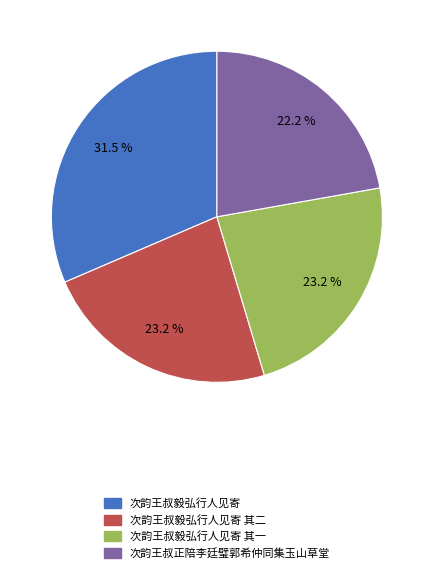

How many segments does this pie chart have?

4